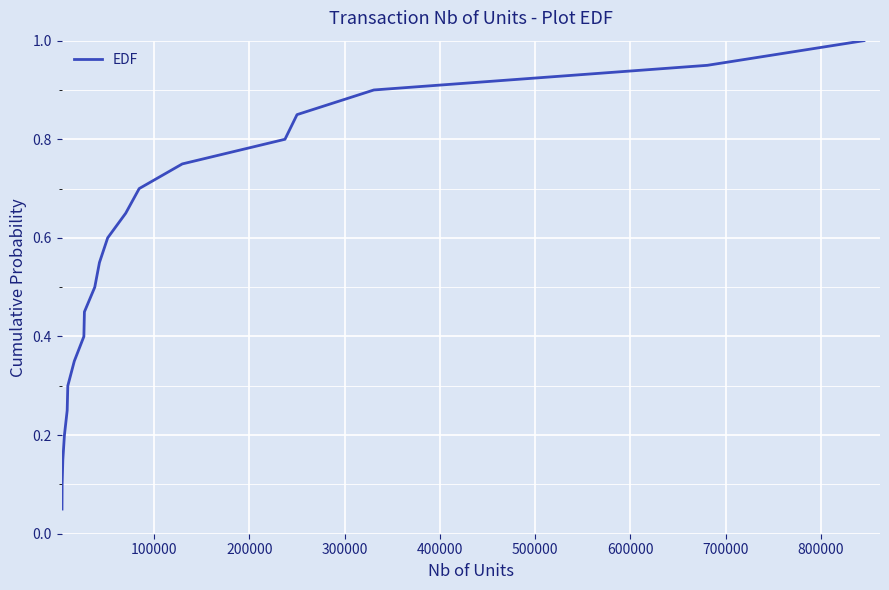

What is the greatest value displayed?

1.0